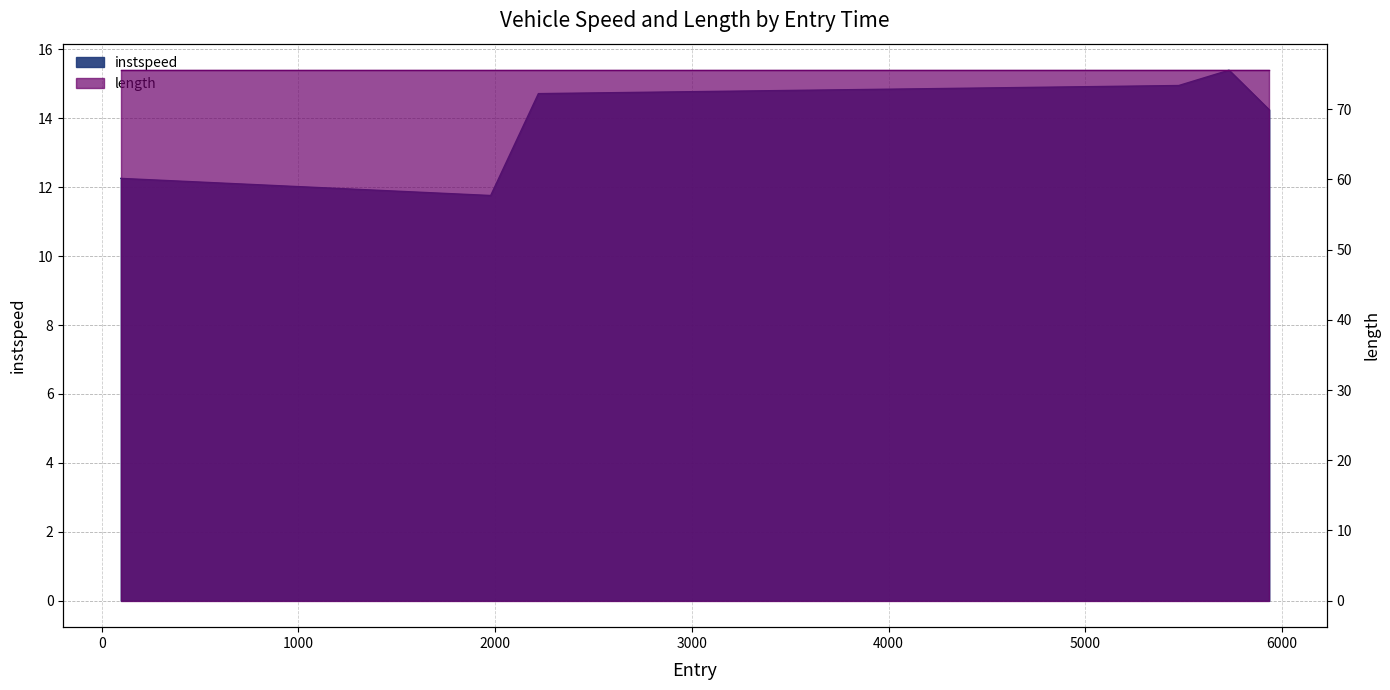

Which category has the highest value across all series?

5730.7721888678825